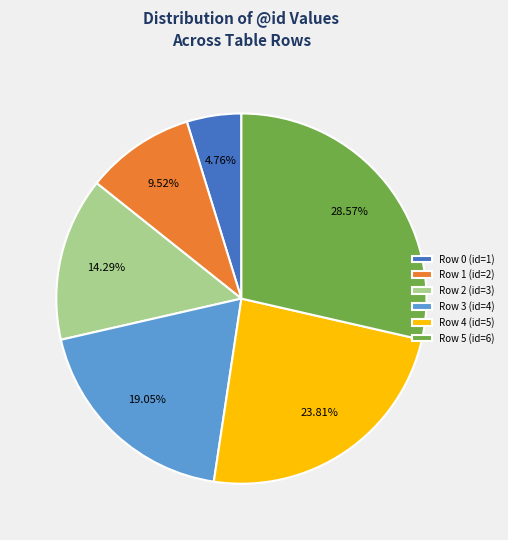

What is the ratio of the value at Row 5 (id=6) to the value at Row 2 (id=3)?

2.0